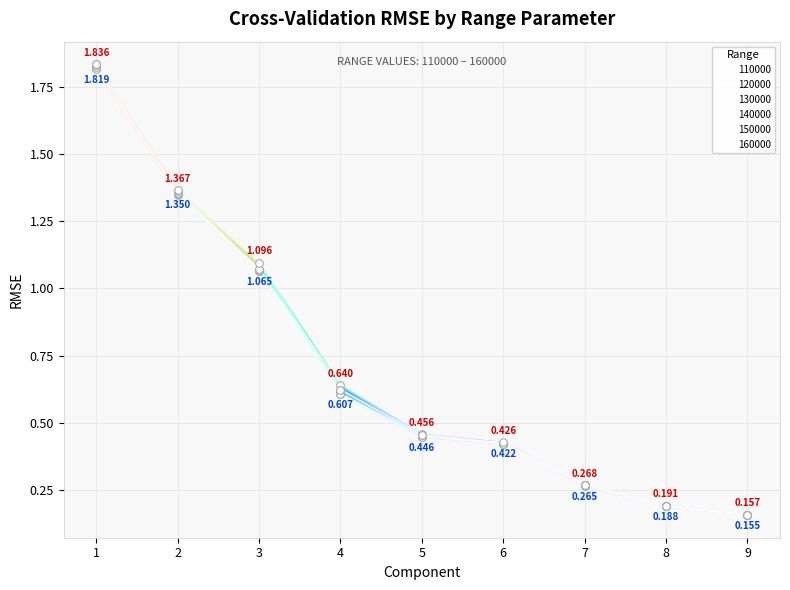

Does the chart have visible grid lines?

Yes